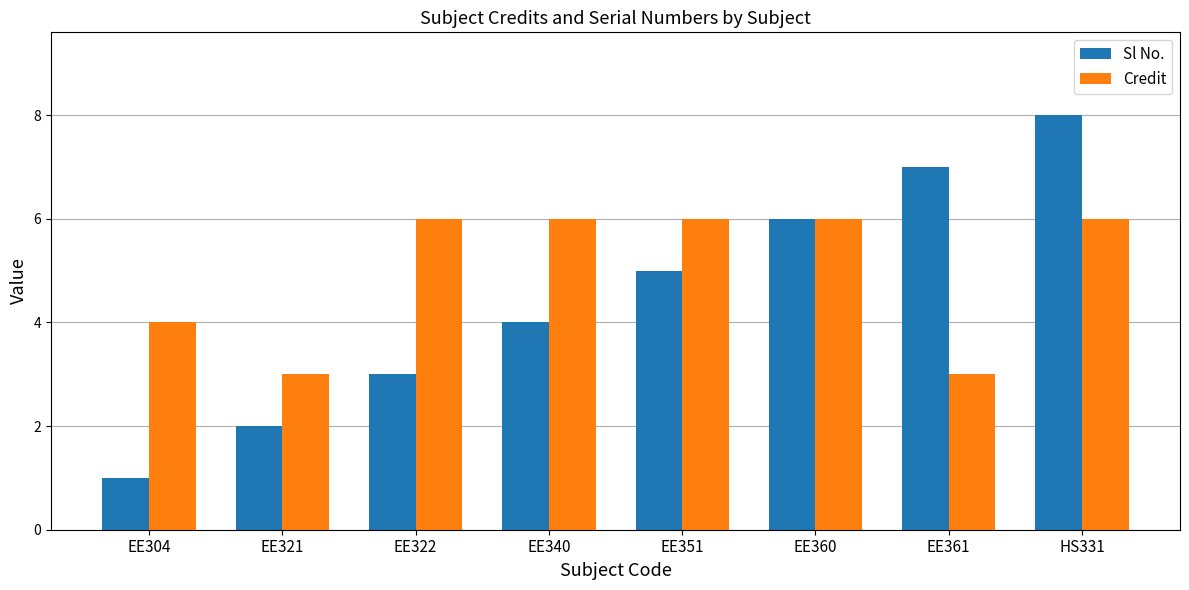

What is the label of the 3rd bar from the left?

EE322